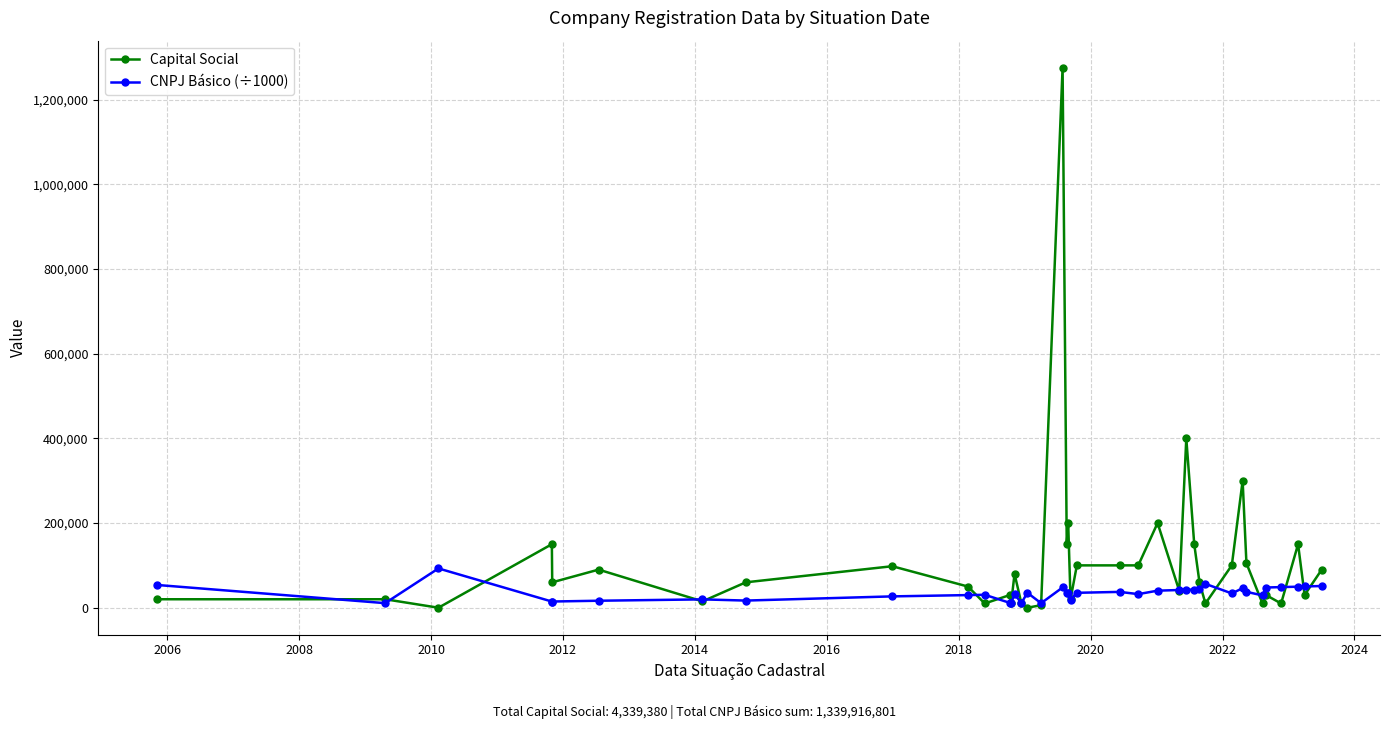

Rank the series by their average value, from highest to lowest.

Capital Social, CNPJ Básico (÷1000)